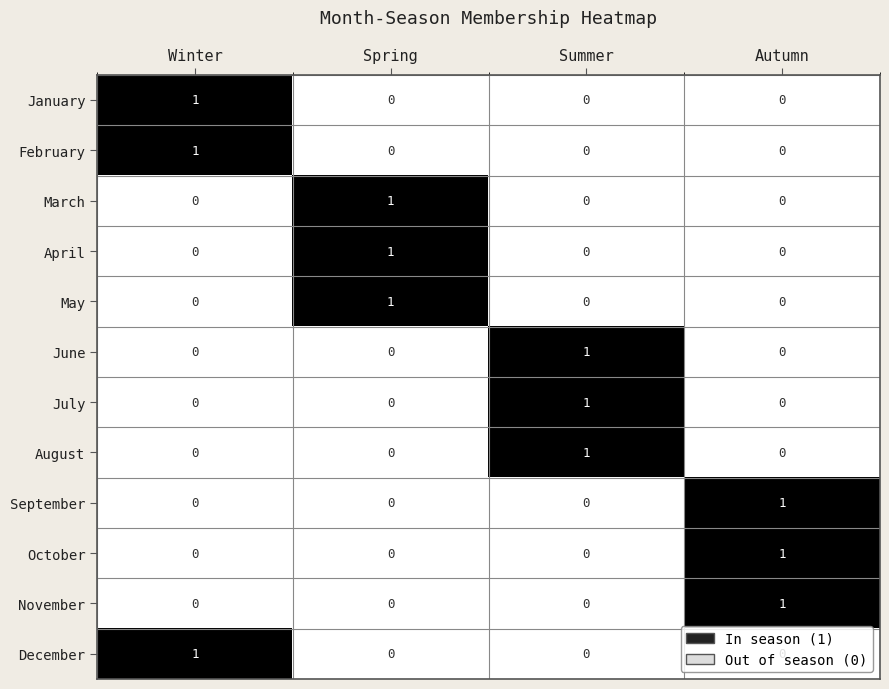

The value of March at Autumn is 0. True or false?

True